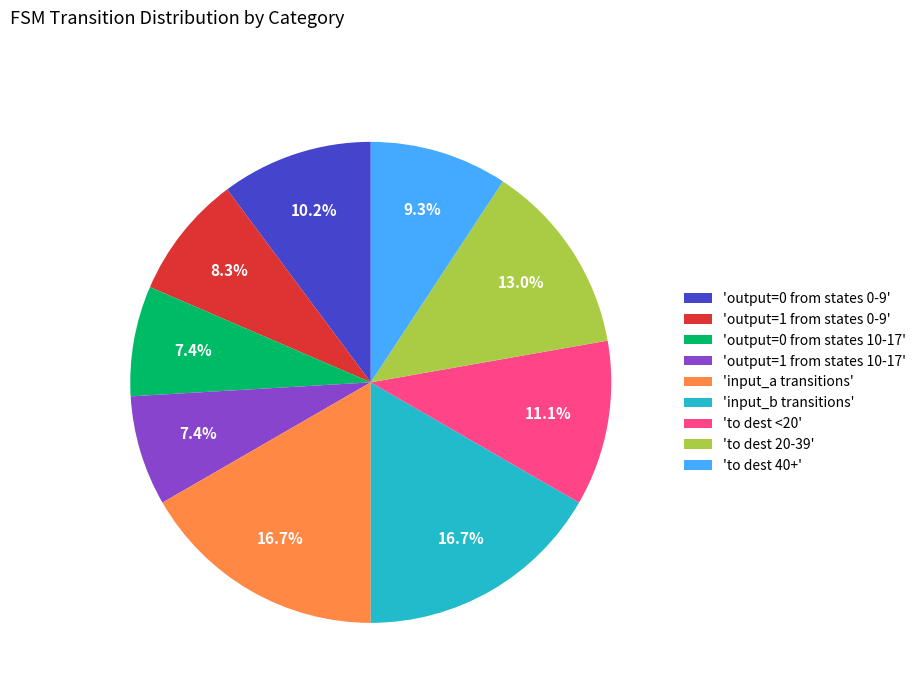

Do 'output=0 from states 10-17' and 'input_a transitions' together represent more than half of the pie?

No